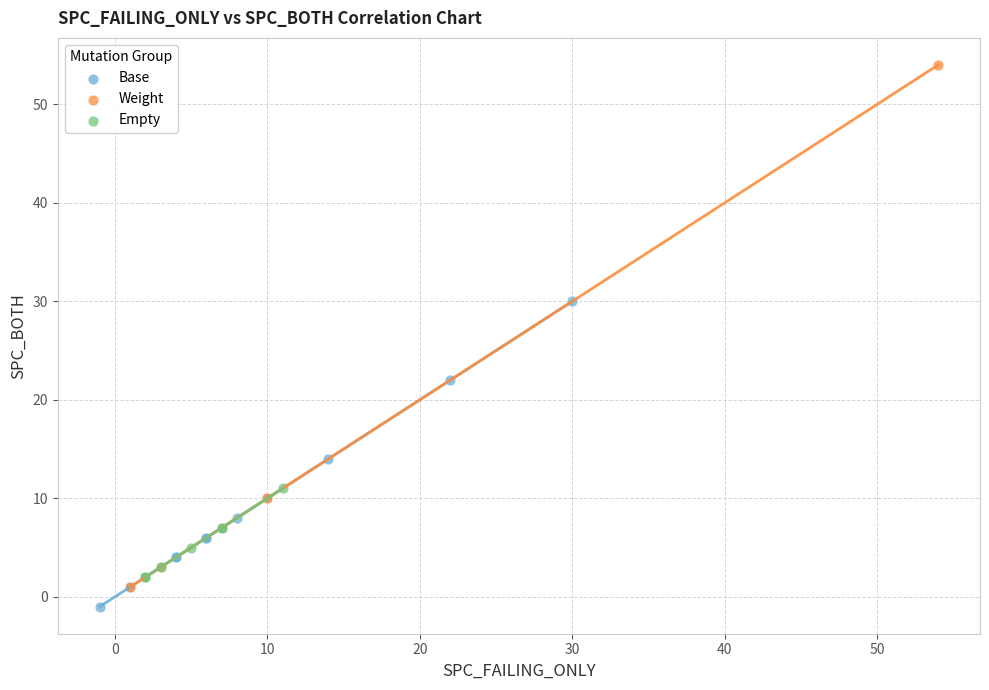

Which series reaches the minimum Y coordinate?

Base